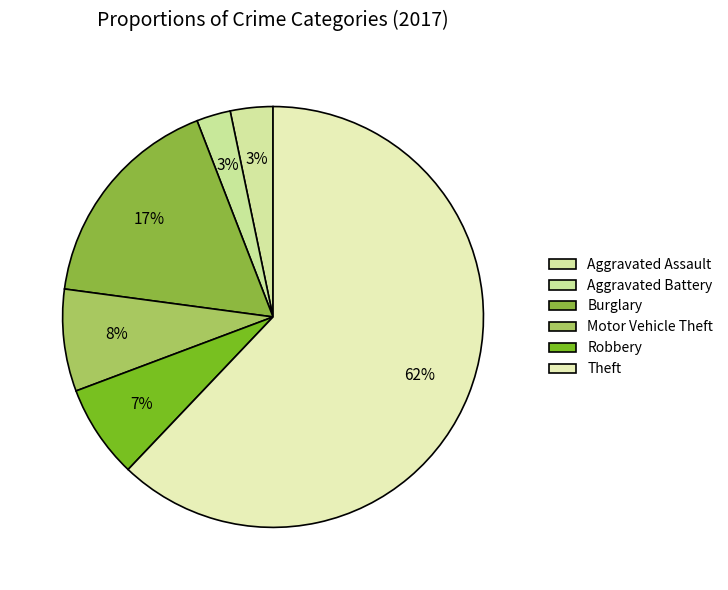

Is the sum of Aggravated Battery and Robbery greater than half?

No